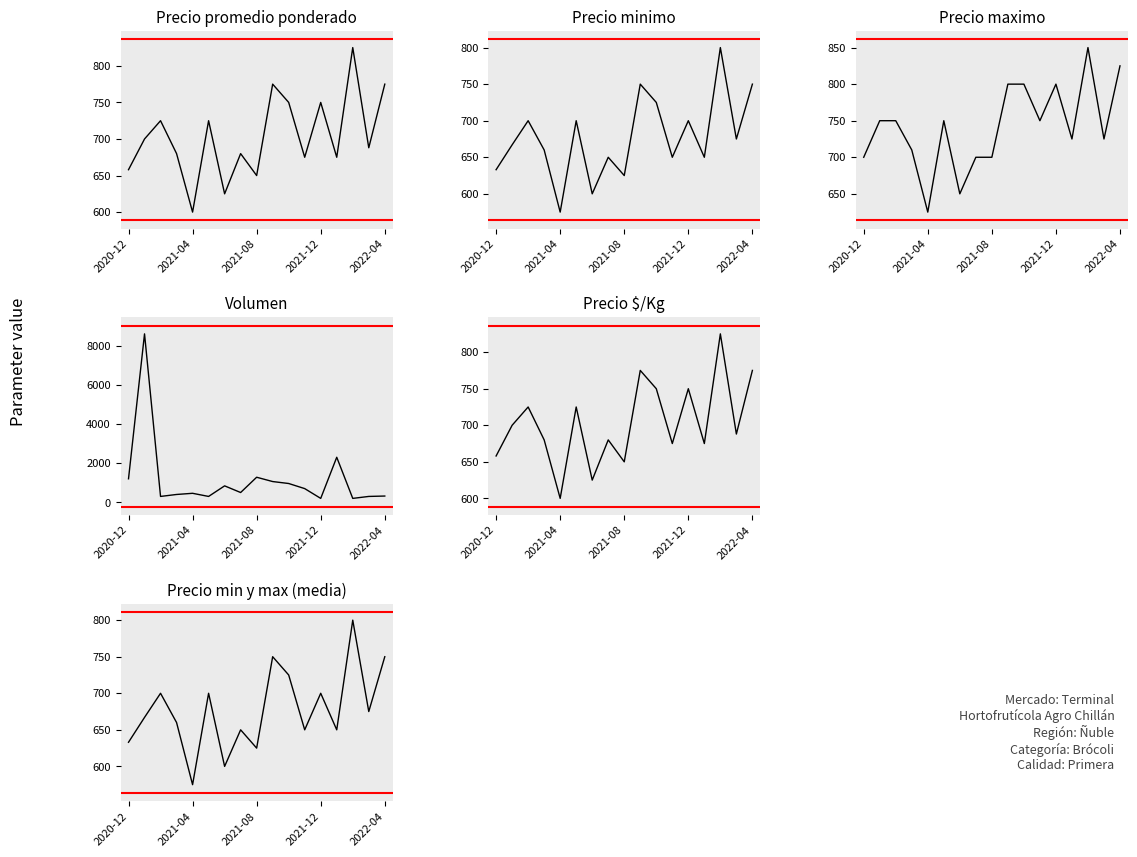

What position from the right is 2021-12?

5